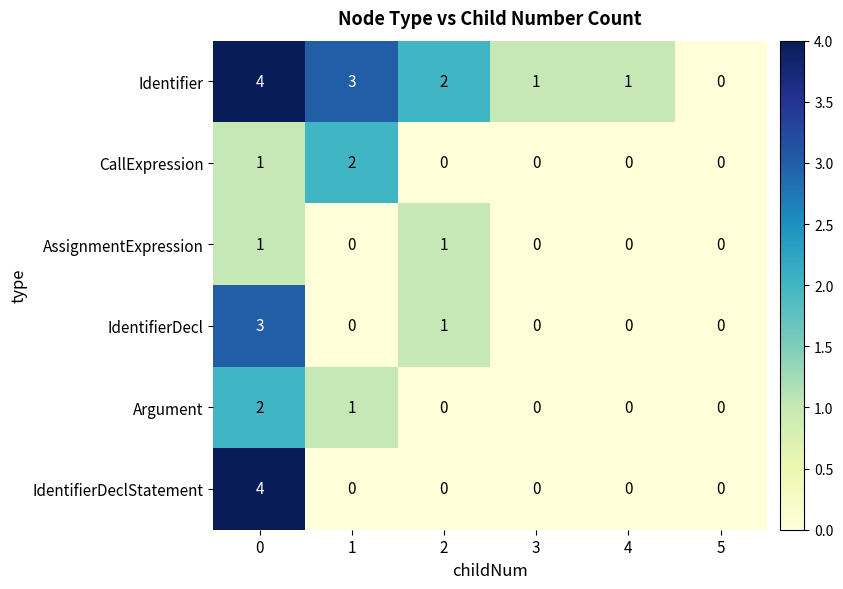

What is the maximum value shown in the chart?

4